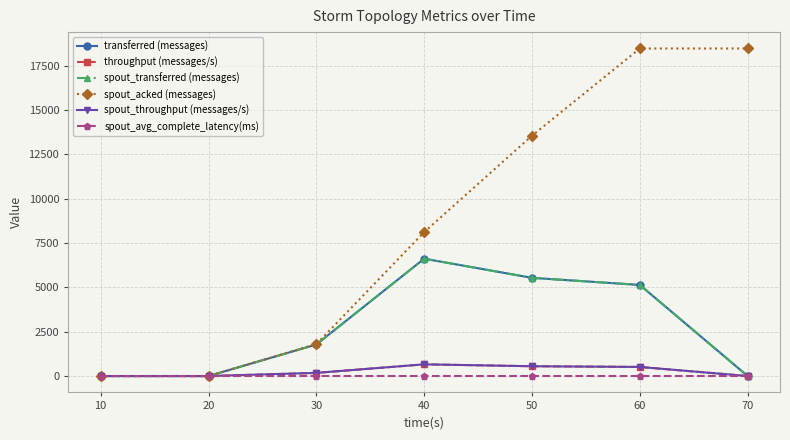

What is the difference between the spout_avg_complete_latency(ms) values at 70 and 20?

1.5